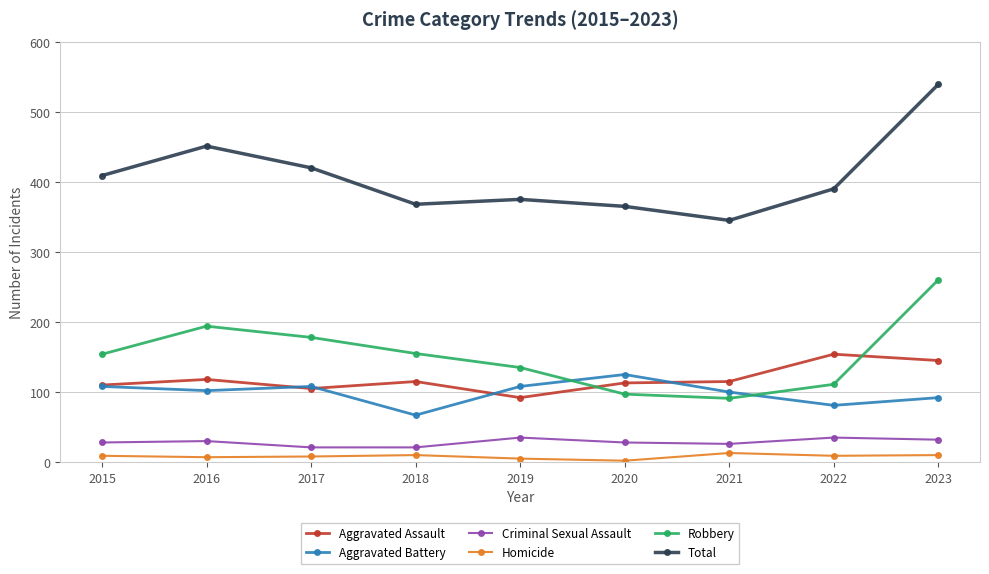

The Aggravated Battery series shows 106 at 2018. True or false?

False